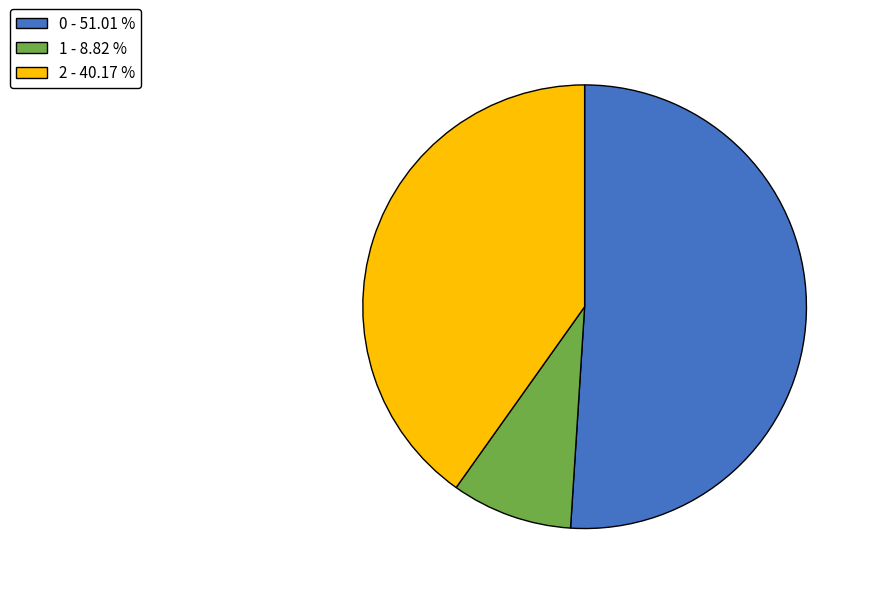

Which has a higher value, 2 - 40.17 % or 1 - 8.82 %?

2 - 40.17 %